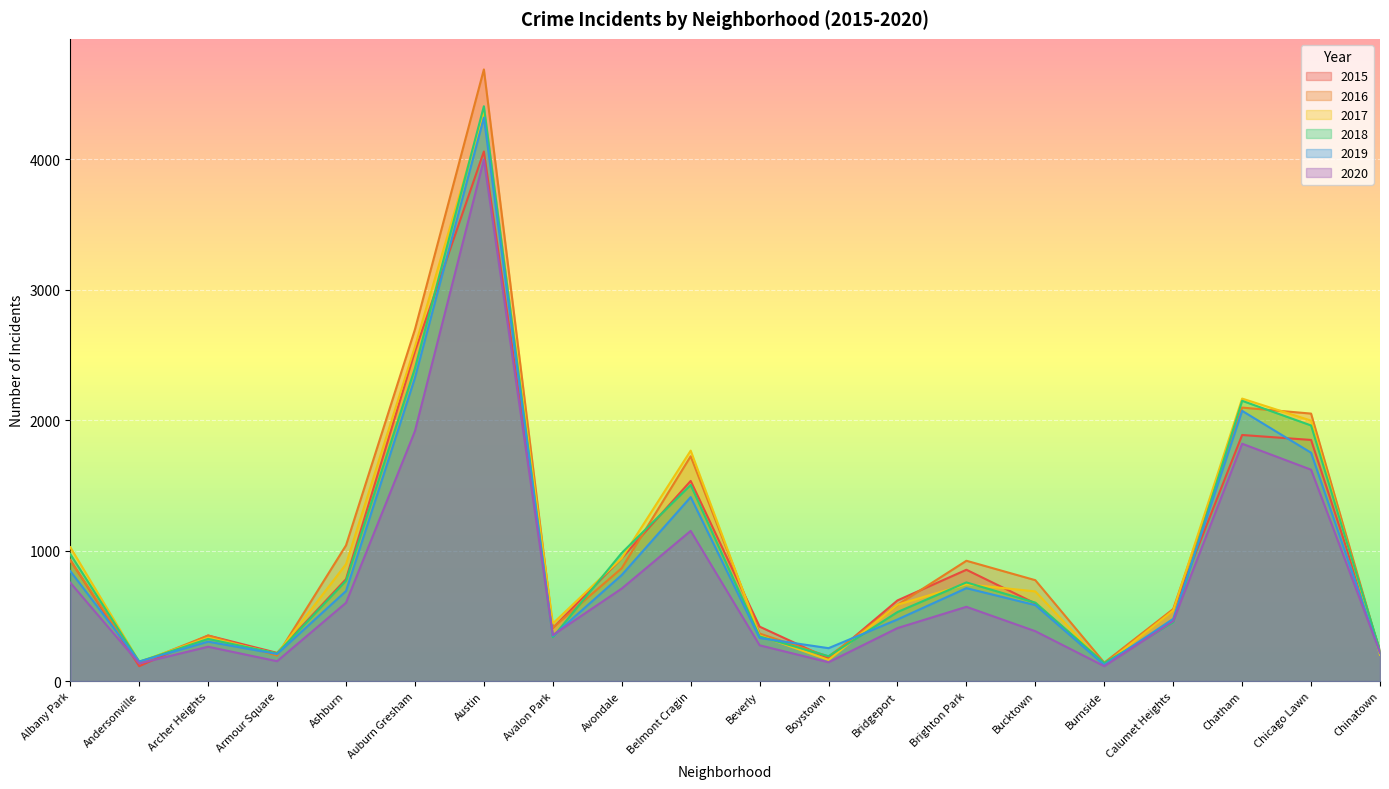

Count the number of categories in the chart.

20